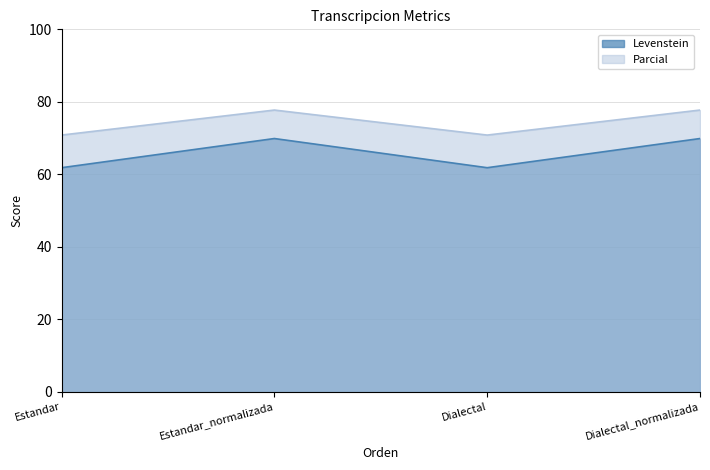

What are all the series names shown in the legend?

Levenstein, Parcial